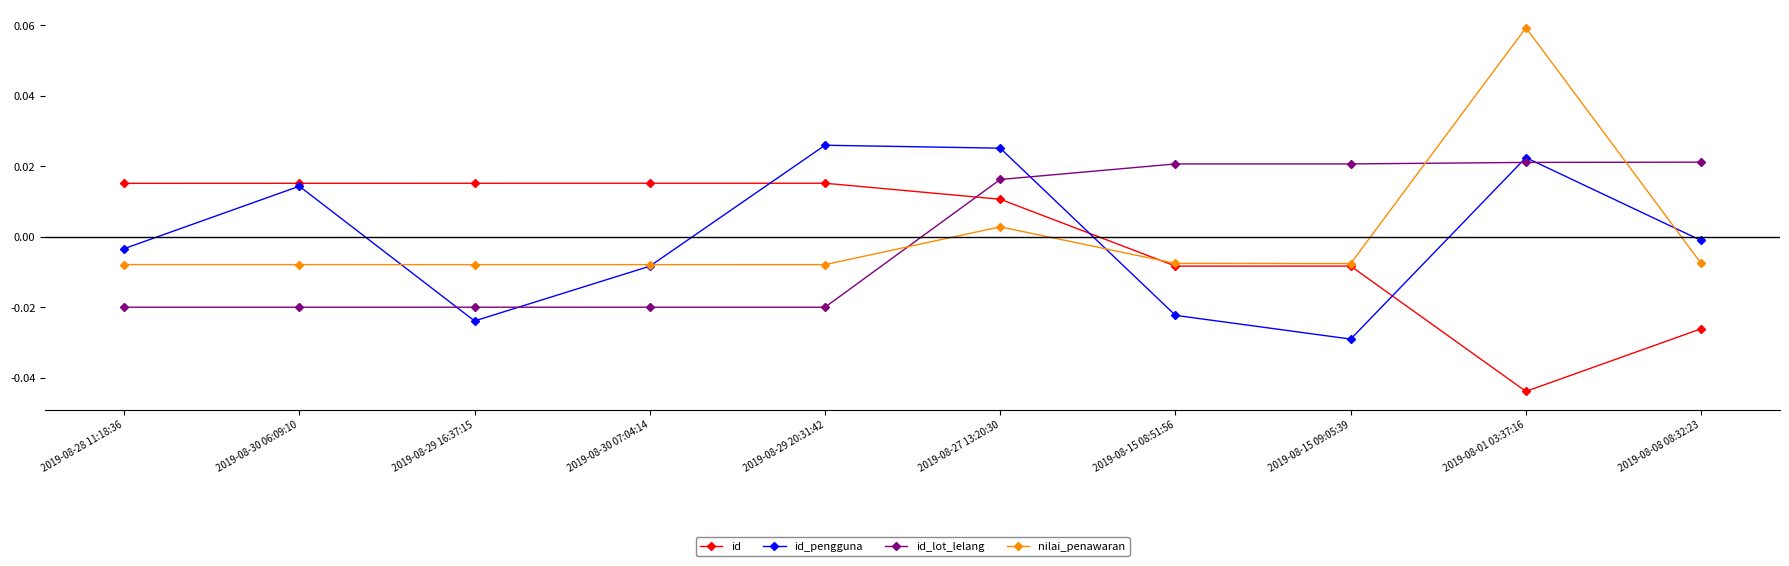

What is the label of the 6th point from the right?

2019-08-29 20:31:42